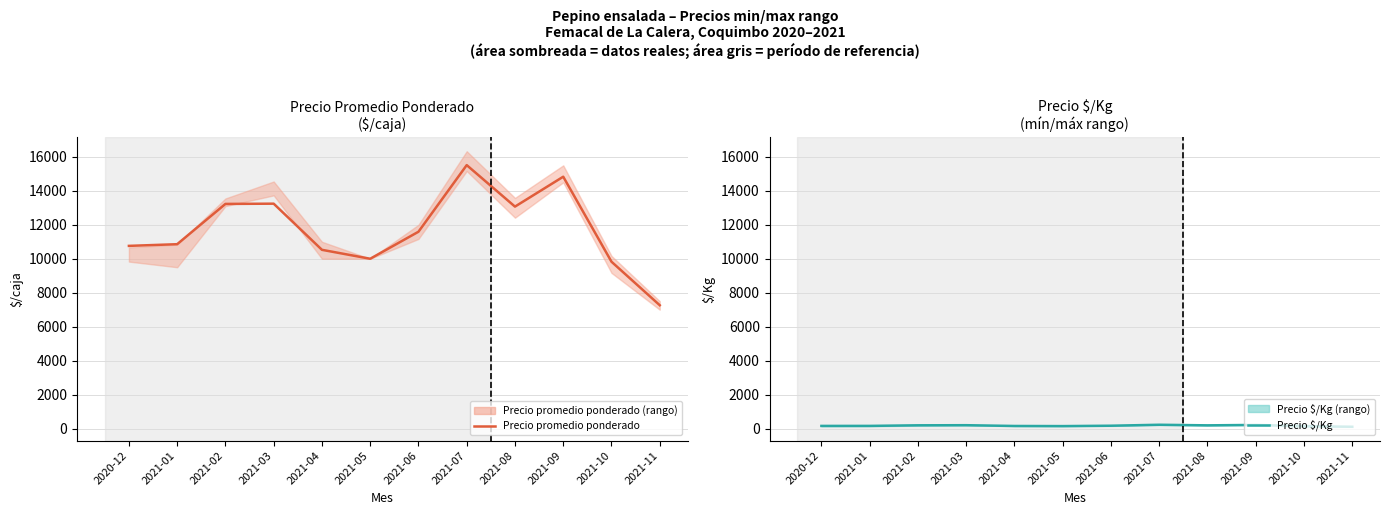

The Precio $/Kg series shows 143 at 2021-05. True or false?

True